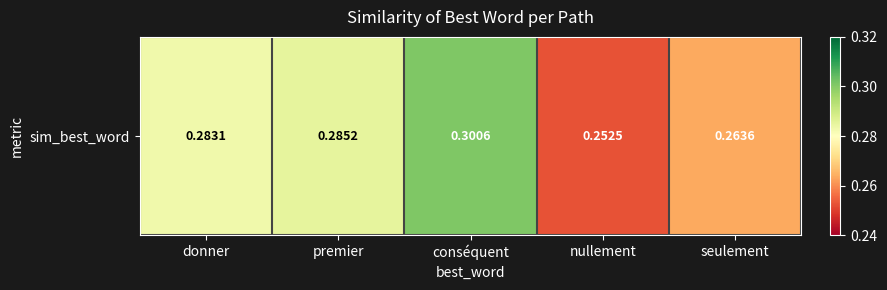

The value at conséquent is 0.3. True or false?

True